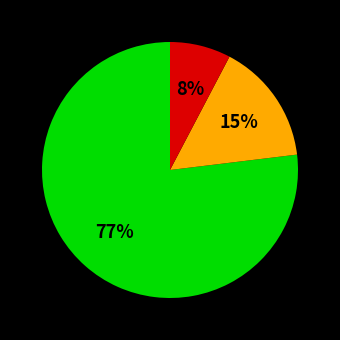

To the nearest percent, what is the difference between the largest and smallest slice percentages?

69%